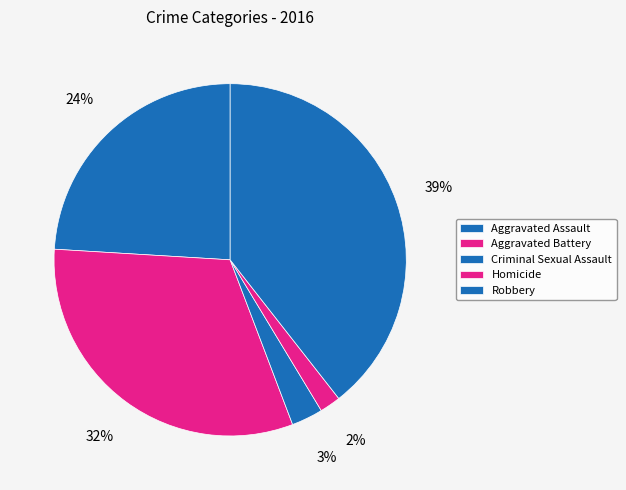

Count the number of slices in the pie.

5